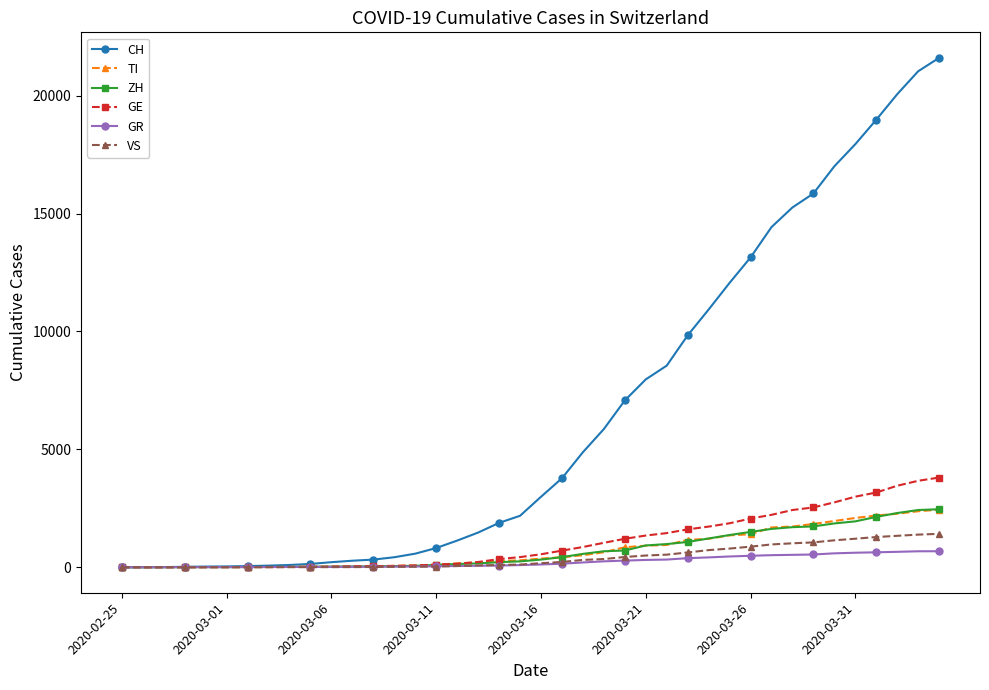

How many data points does each series have?

40